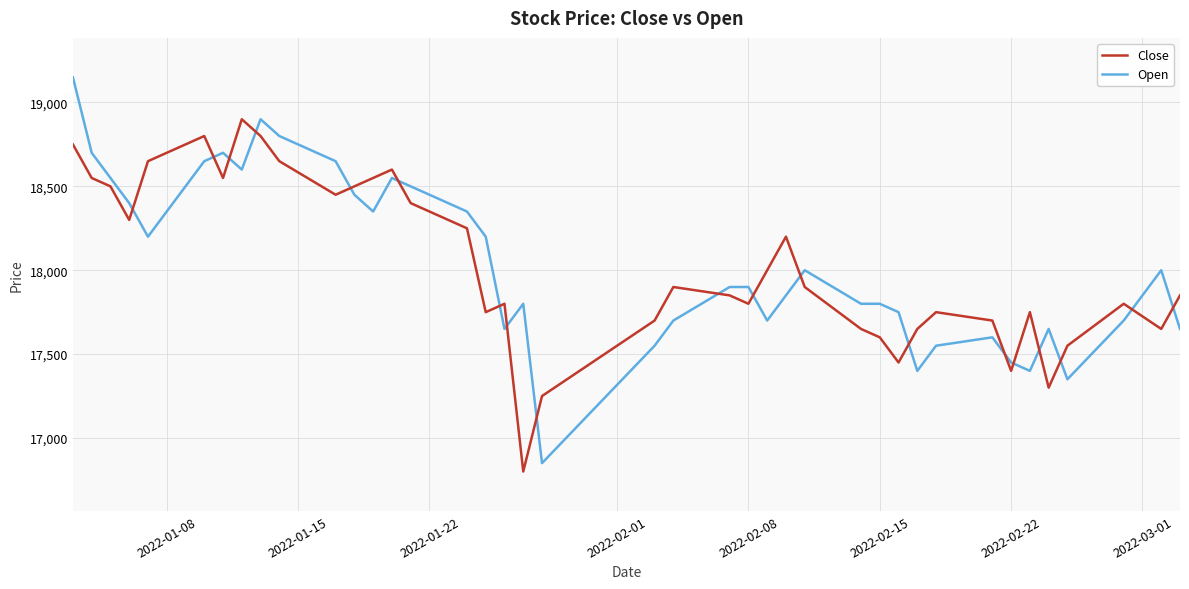

Rank the series by their maximum value, from highest to lowest.

Open, Close